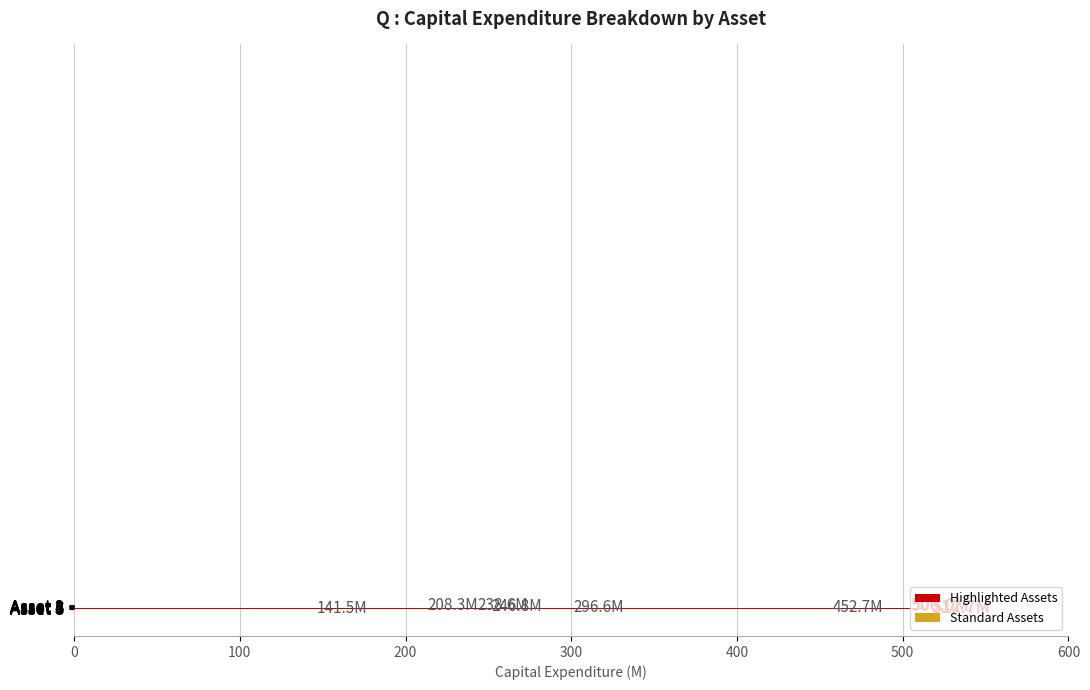

What is the difference between the maximum and second lowest values?

304.4